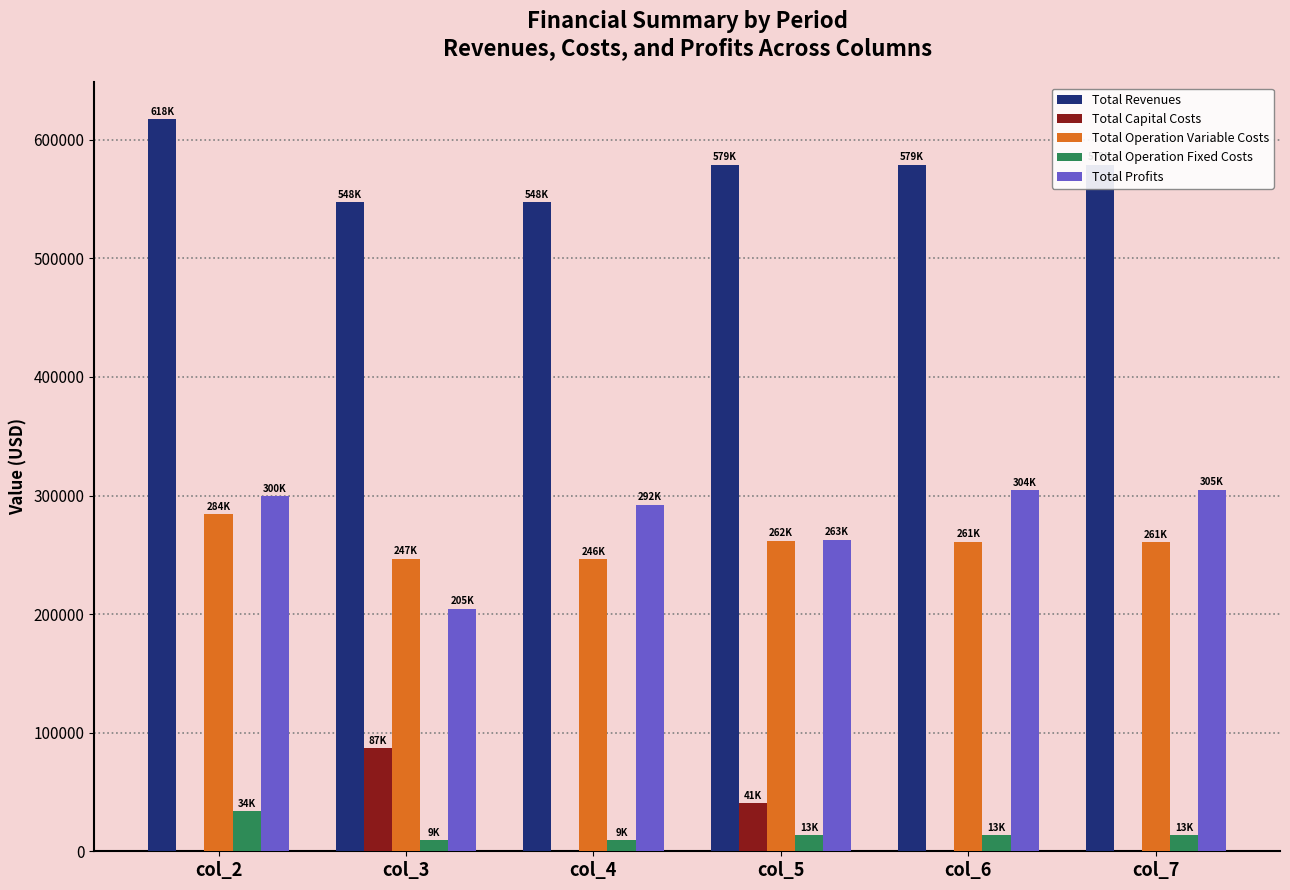

Does the chart contain stacked bars?

No